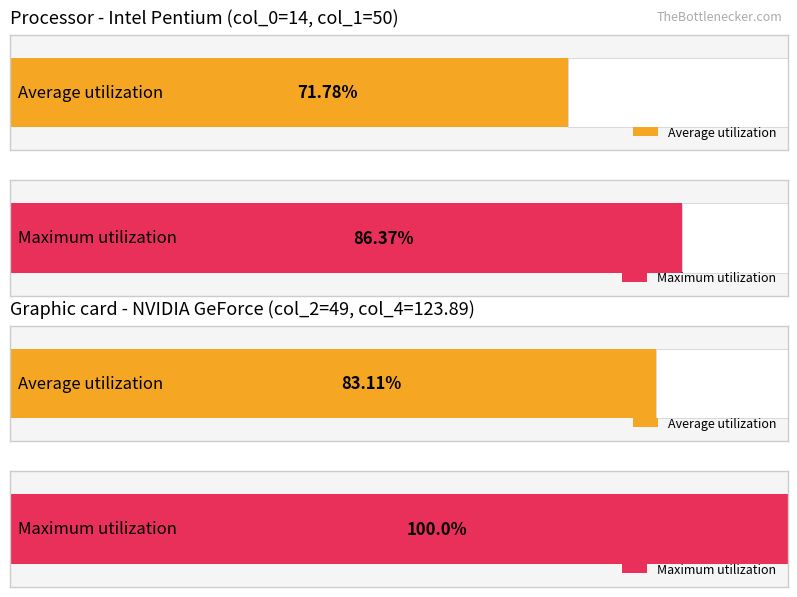

What is the lowest value of the col_4 series?

123.9